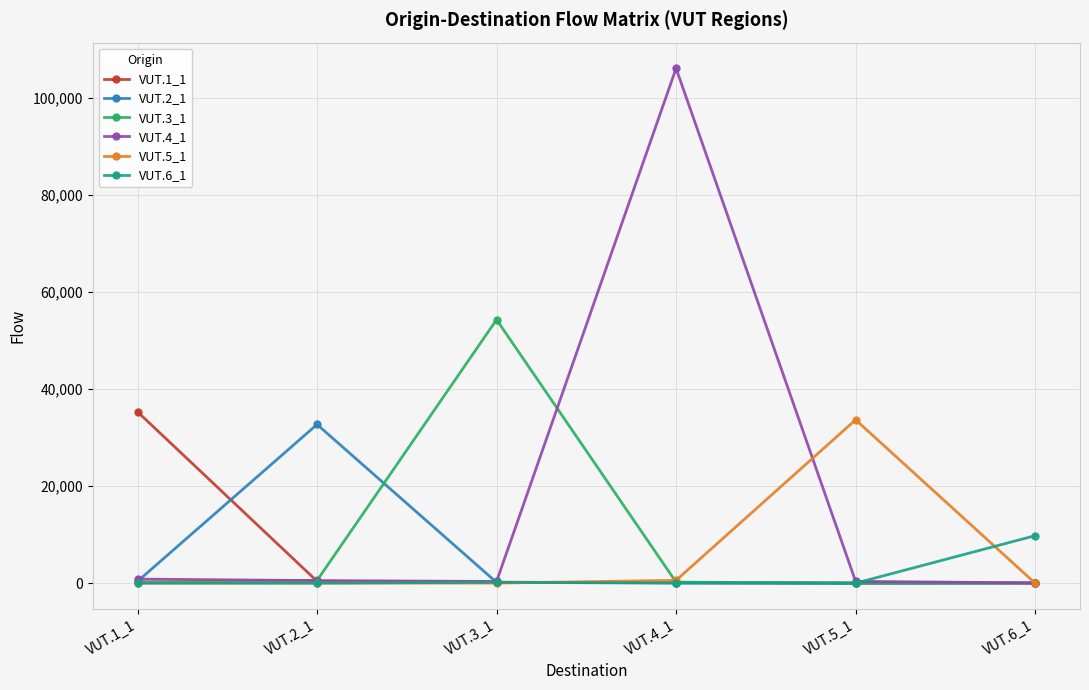

Which series has the widest spread of values?

VUT.4_1